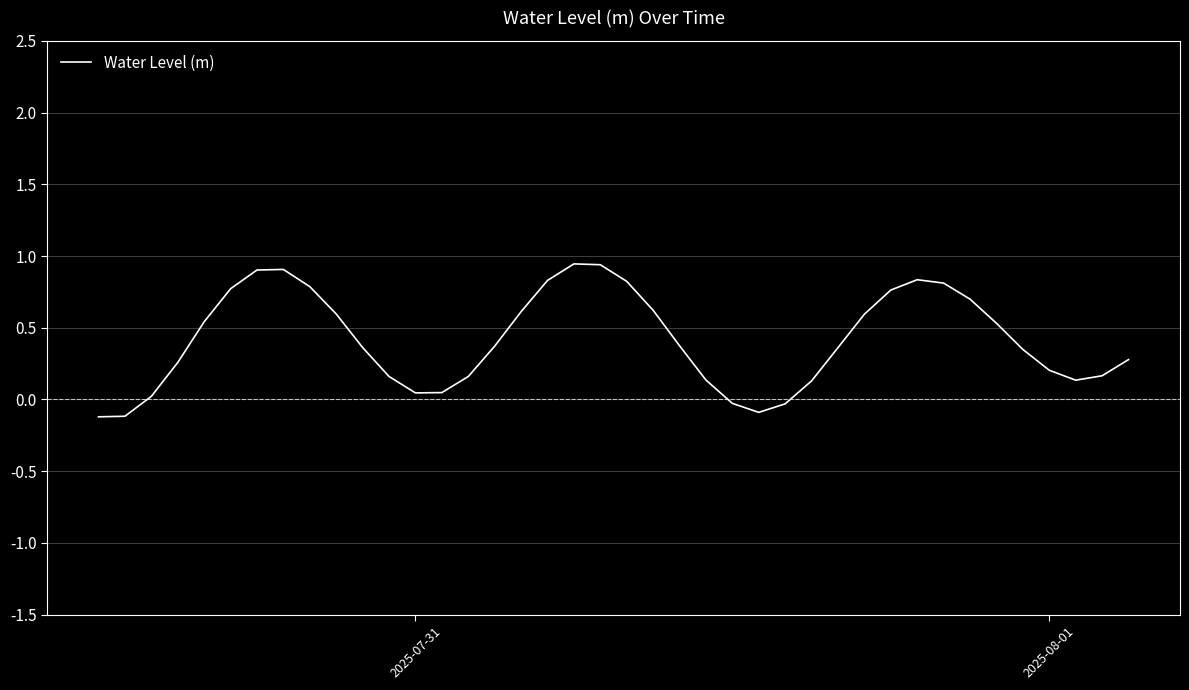

How many series are shown in this chart?

1